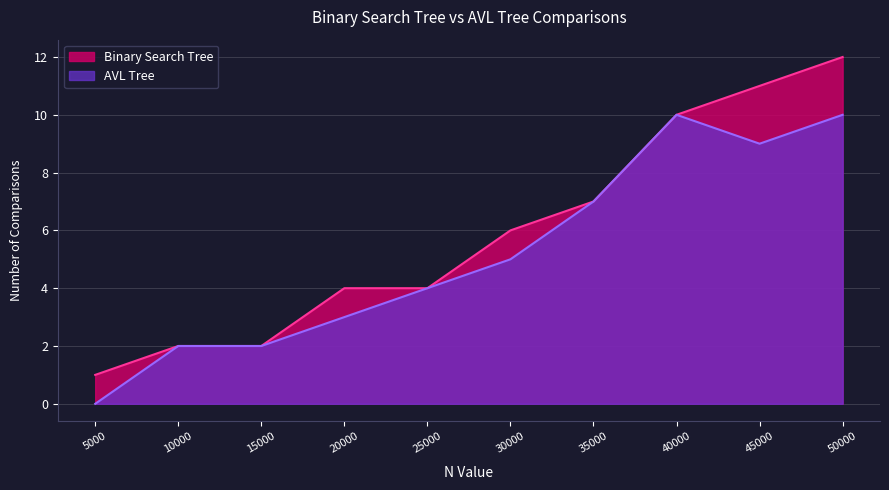

How many values in the Binary Search Tree series exceed 6?

4